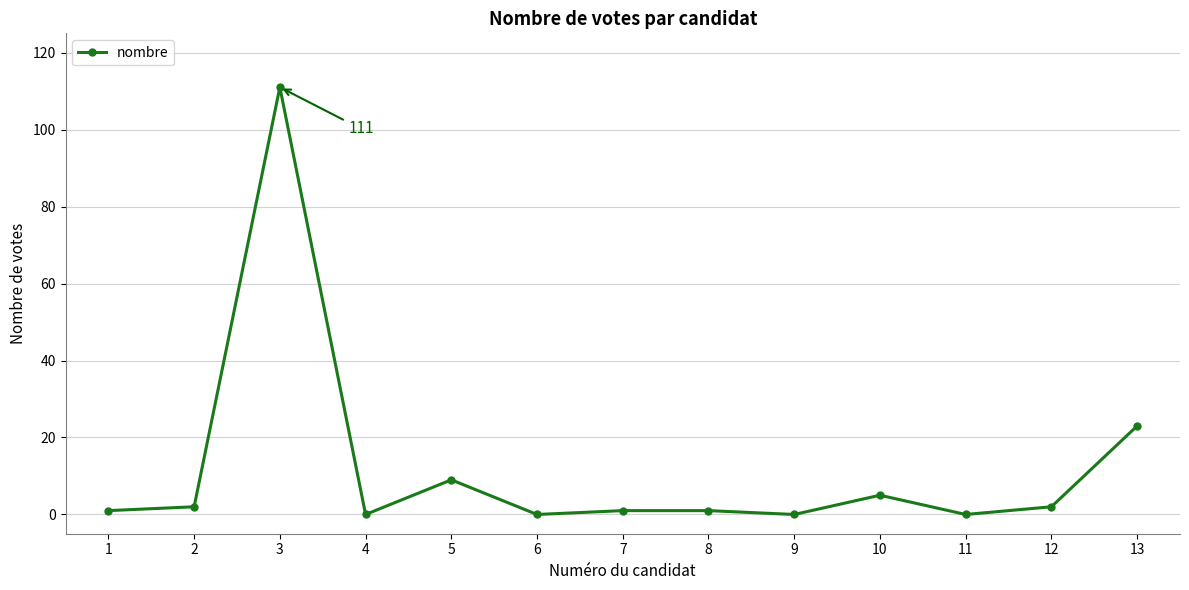

What is the difference between the maximum and minimum values?

111